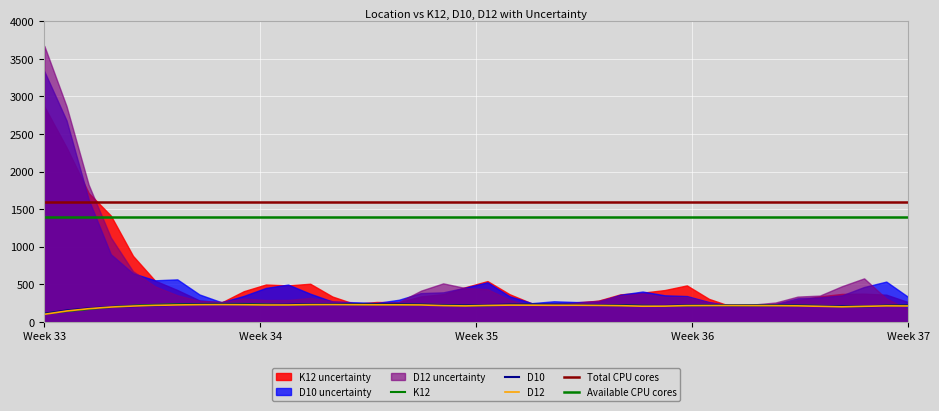

Reading left to right, transcribe all the data shown in this chart.

K12: 108.6	140.4	168.3	196.0	214.2	225.4	233.3	236.0	237.5	236.7	228.4	223.9	232.0	235.5	233.4	232.3	230.4	227.9	223.2	214.6	219.0	226.1	226.2	225.3	224.4	222.5	219.4	212.8	208.7	215.4	219.4	219.0	218.6	217.6	215.5	211.8	204.5	206.4	213.9	215.4
D10: 106.6	150.6	178.6	196.5	207.4	215.6	226.6	232.6	233.0	230.9	223.4	227.0	234.7	234.8	232.4	231.4	230.6	227.0	219.9	215.7	223.0	227.9	226.6	224.2	222.5	220.9	217.9	210.5	210.5	217.0	219.0	218.1	217.3	216.3	214.3	209.1	206.7	205.2	212.2	215.6
D12: 99.3	142.9	173.6	195.6	208.8	218.1	223.7	227.1	228.2	226.2	223.1	223.5	228.1	228.6	226.8	225.4	225.2	223.5	214.9	210.9	217.5	221.4	220.7	219.6	219.7	217.5	213.7	206.8	207.8	214.5	215.9	215.9	214.9	213.9	211.4	205.7	199.1	205.3	211.1	210.2